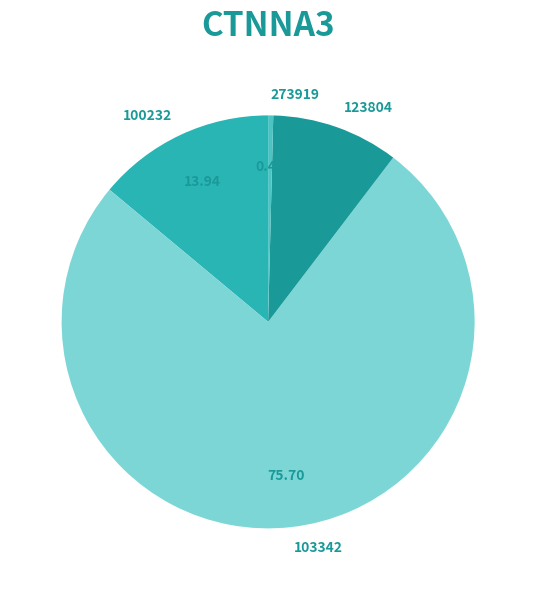

What is the majority slice?

103342